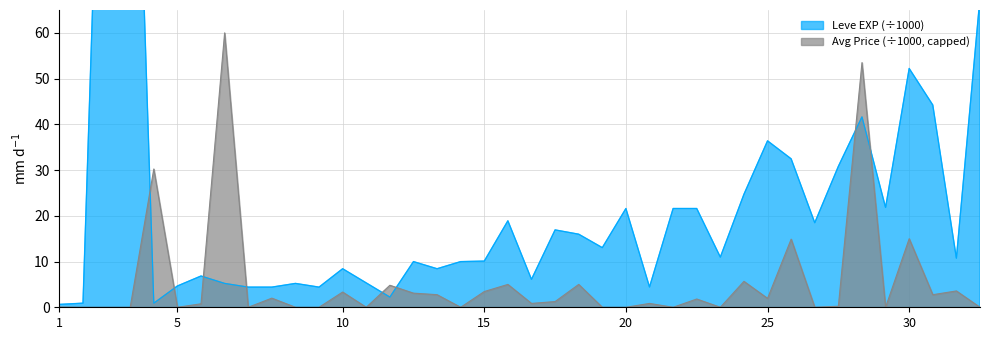

Is it true that Avg Price (÷1000, capped) equals 3.3 at 10?

True